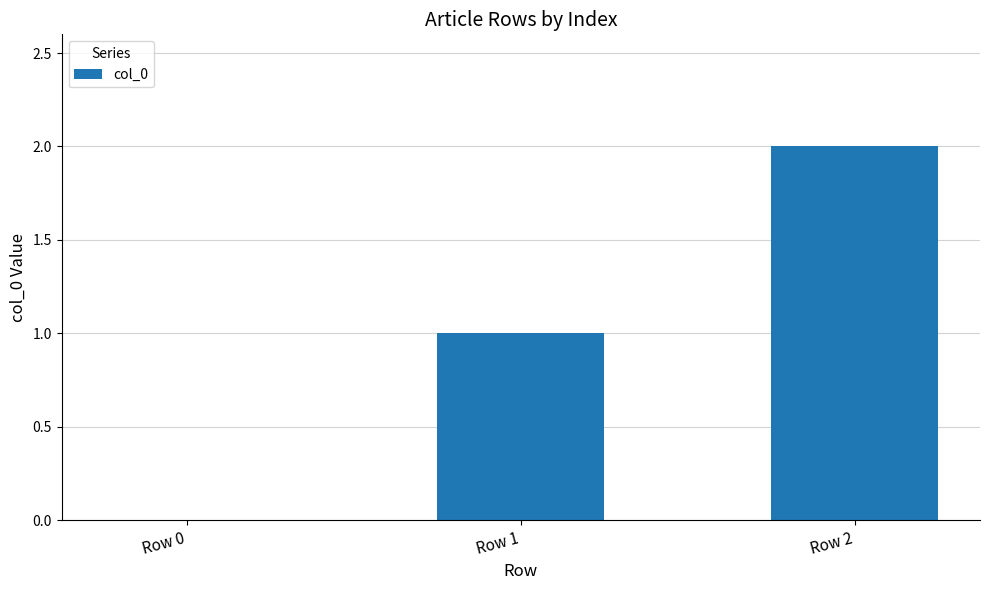

Which has a higher value, Row 2 or Row 0?

Row 2